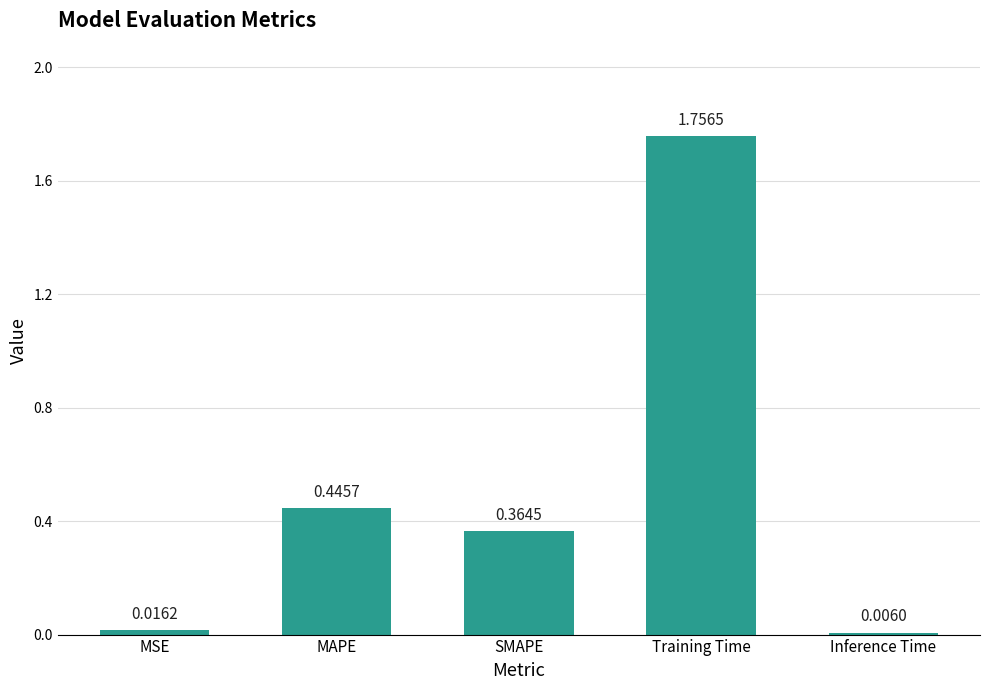

Where is the data nearest to the value 0?

Inference Time